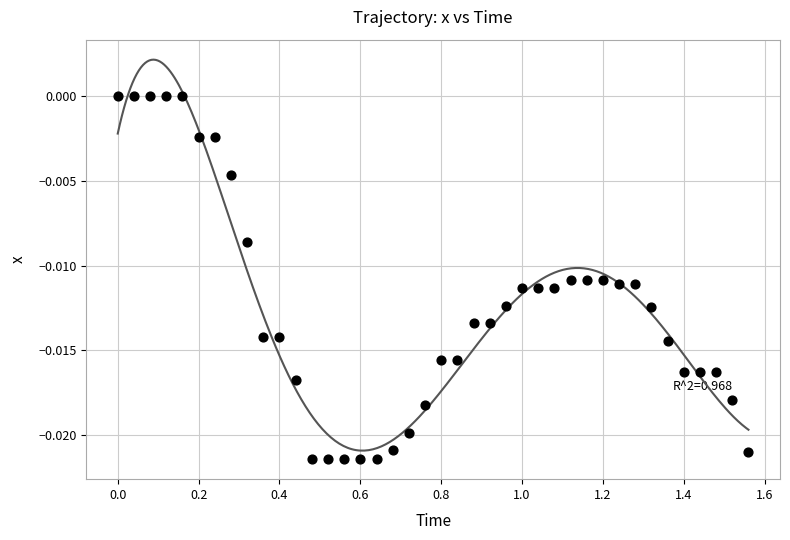

What is the range of X values (max minus min)?

1.6